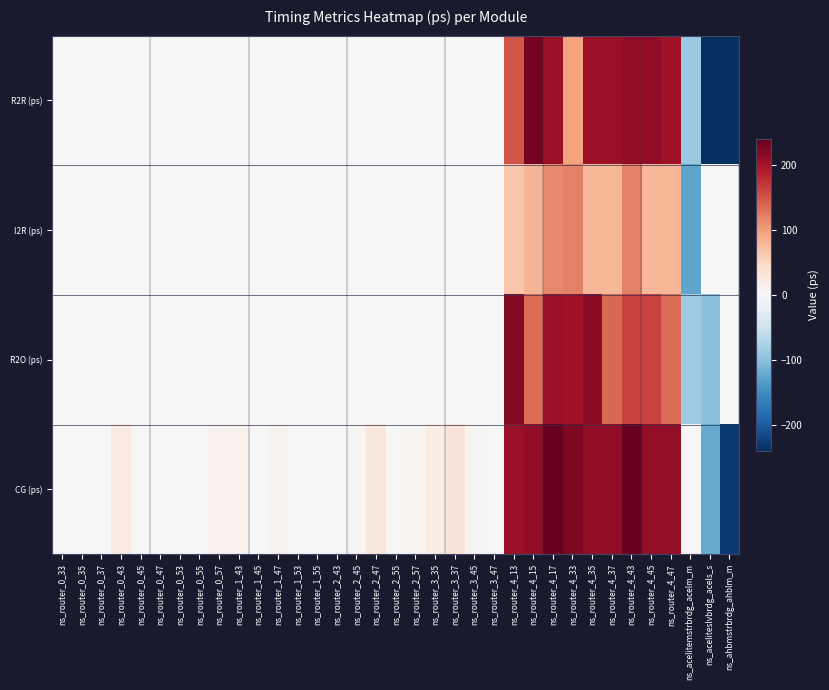

What is the minimum value shown in the chart?

-316